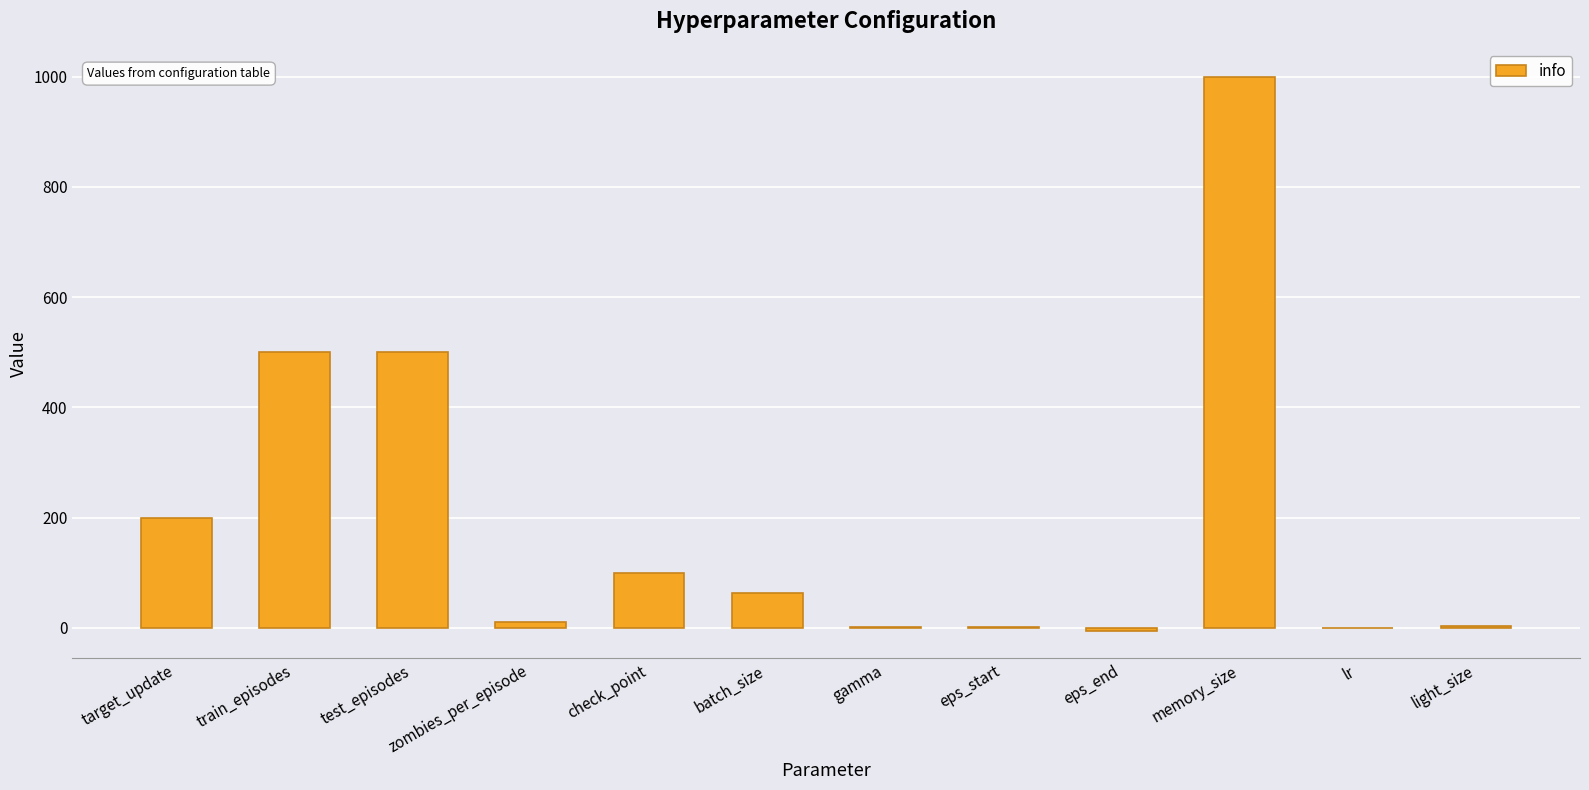

True or false: the data shows 200.0 at target_update.

True